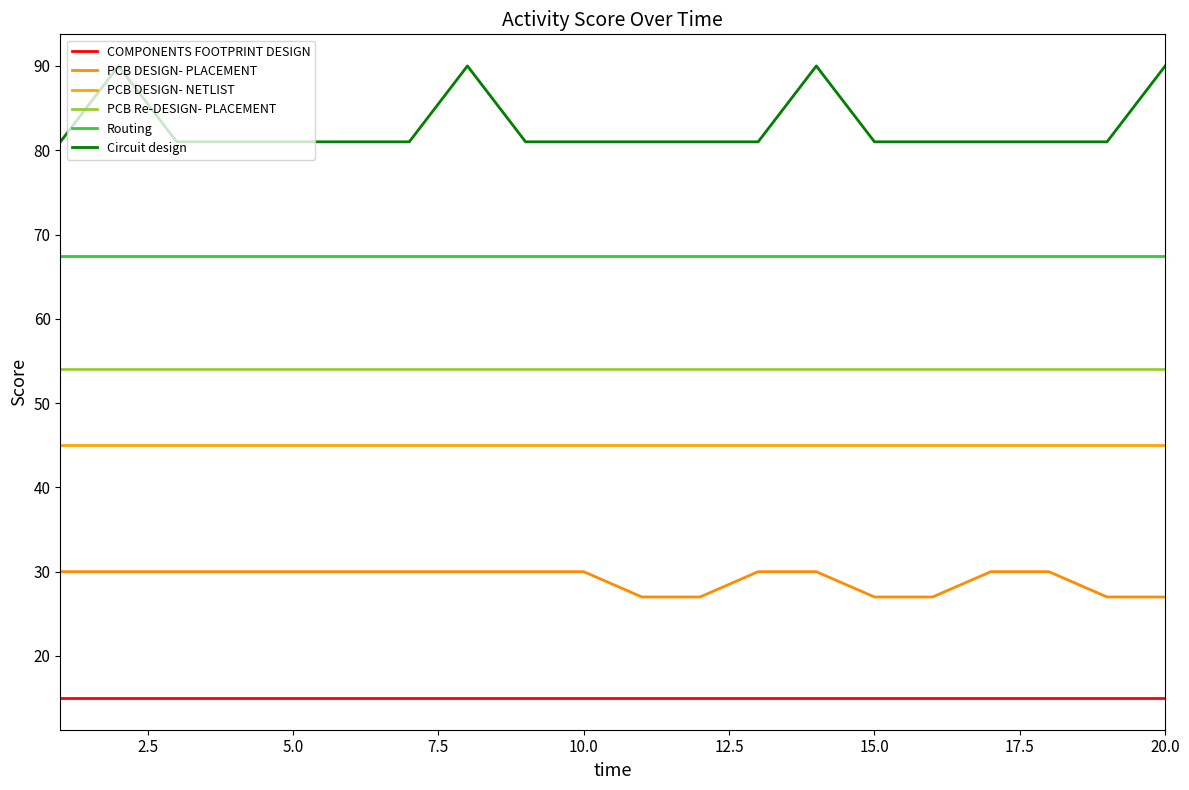

True or false: Circuit design has more than 1 points higher than both neighbors.

True